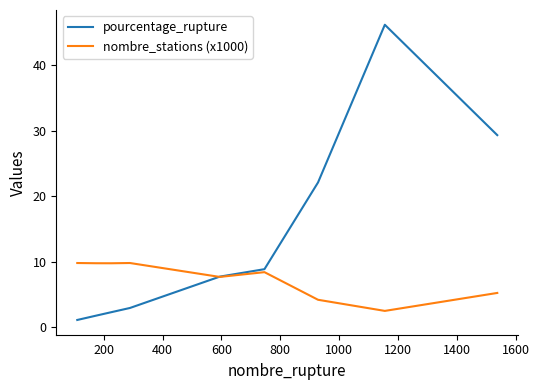

Does the chart have visible grid lines?

No